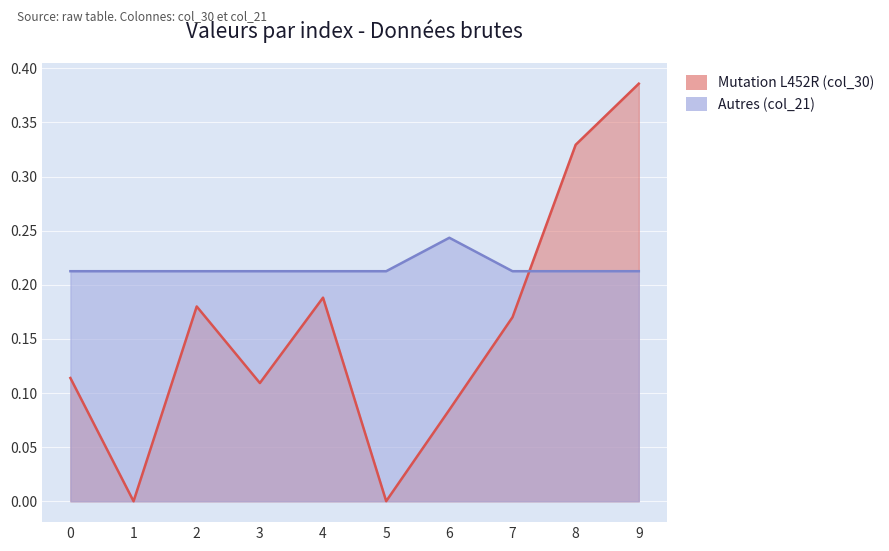

Does the chart display data point markers on the line(s)?

No